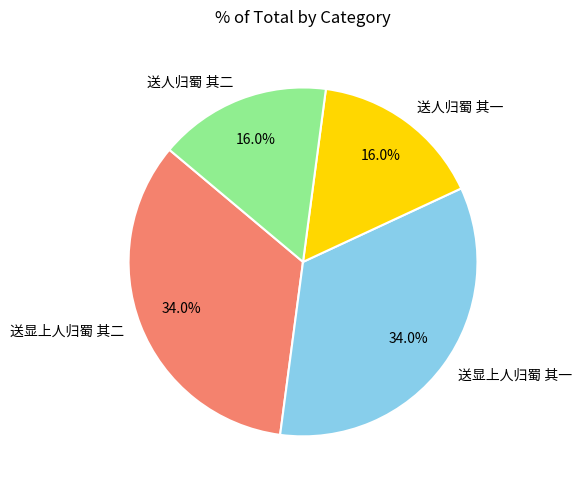

True or false: 送人归蜀 其一 accounts for 16% of the total.

True